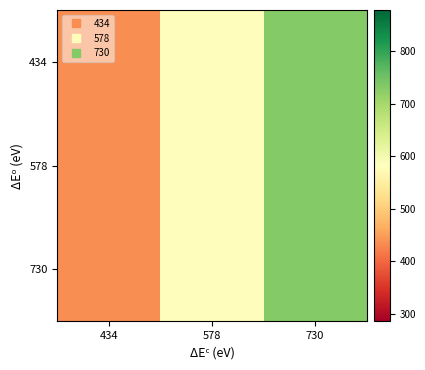

Reading right to left, transcribe all the data shown in this chart.

434: 730=730	578=578	434=434
578: 730=730	578=578	434=434
730: 730=730	578=578	434=434